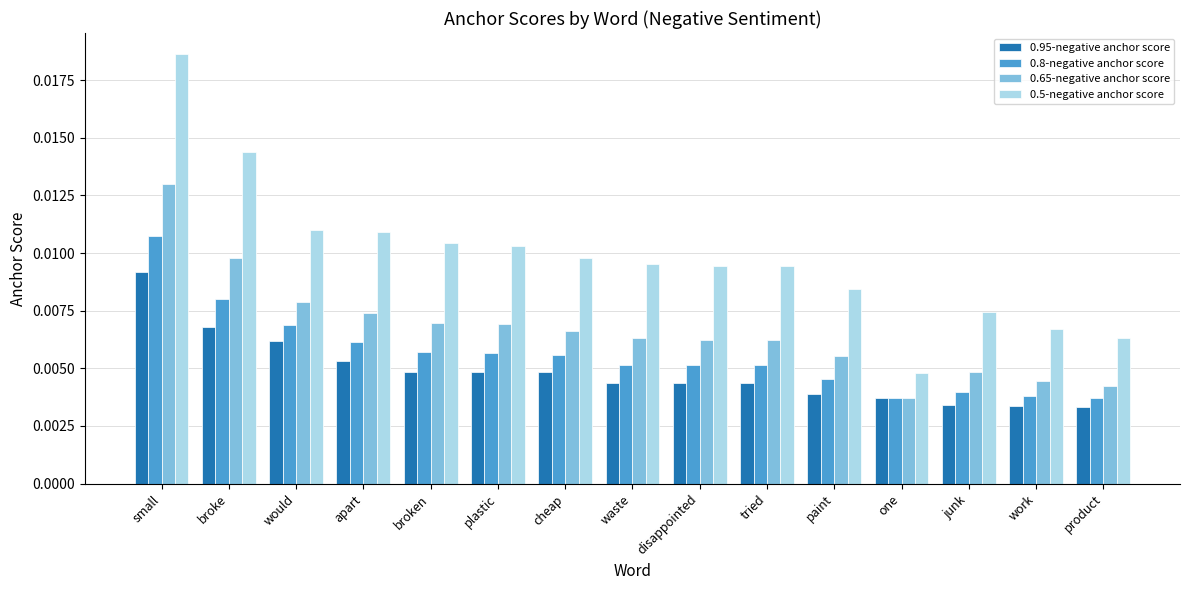

Which series has the widest spread of values?

0.5-negative anchor score